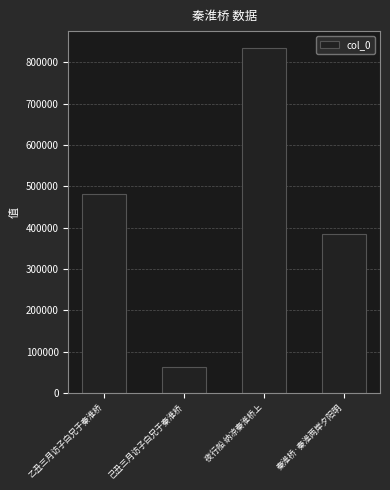

Does the chart contain any negative values?

No